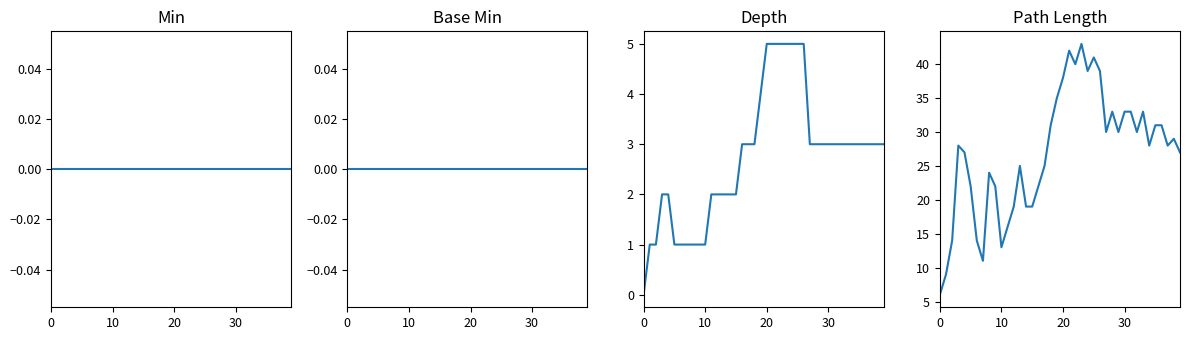

How many lines are shown in the chart?

4